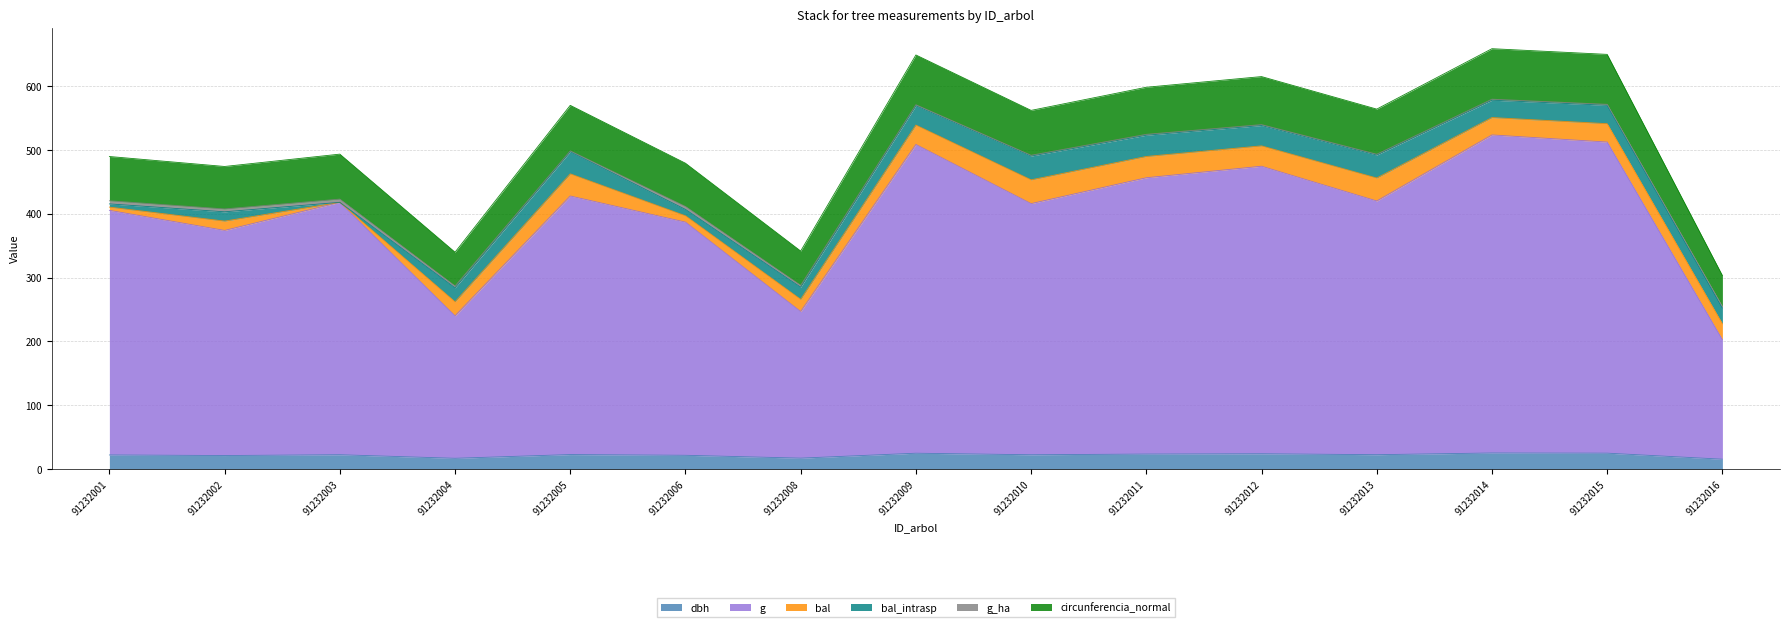

Does the chart have visible grid lines?

Yes